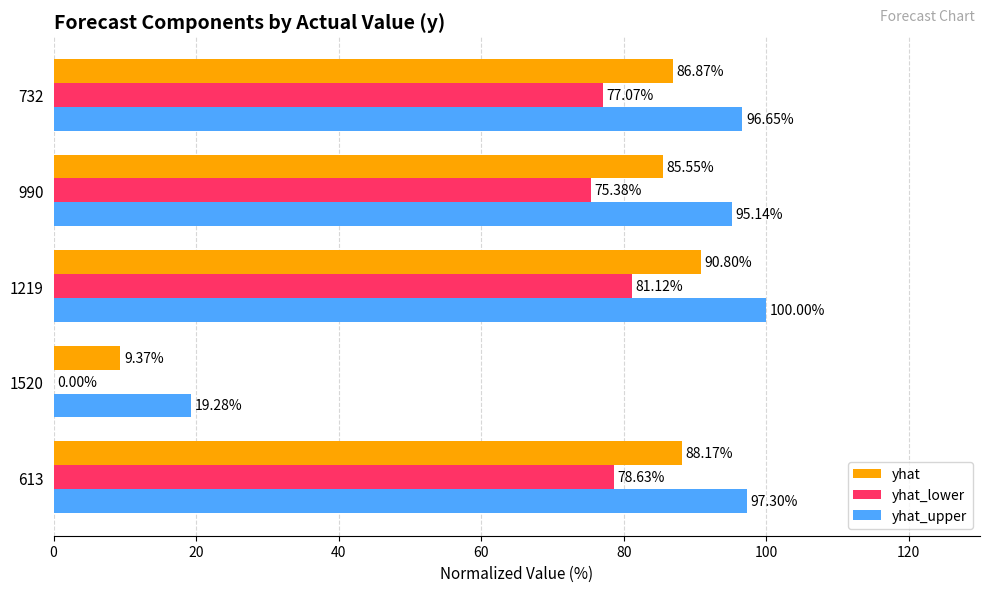

What are all the series names shown in the legend?

yhat, yhat_lower, yhat_upper